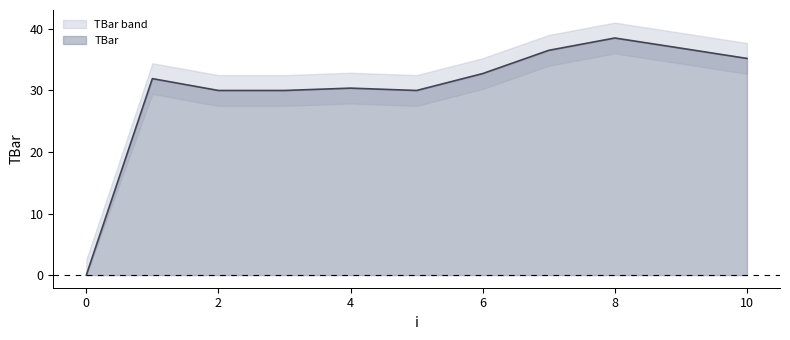

How many data points are above 31?

6